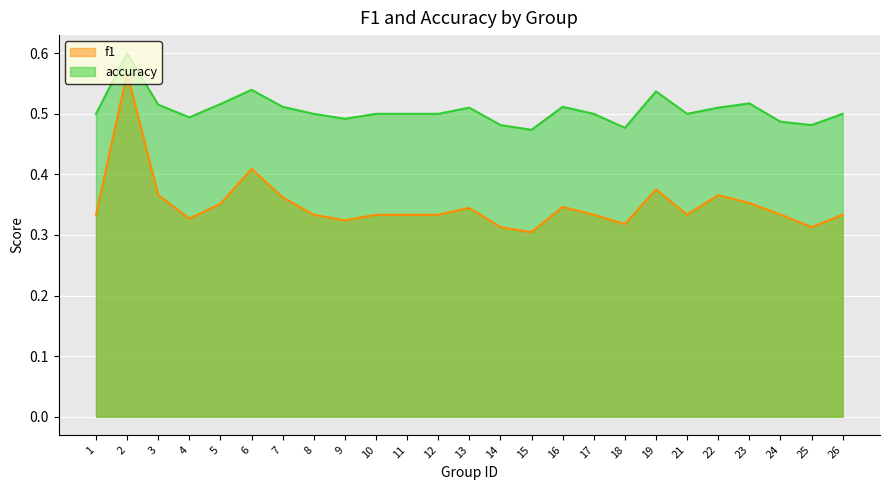

List the series in order of their overall mean, lowest first.

f1, accuracy